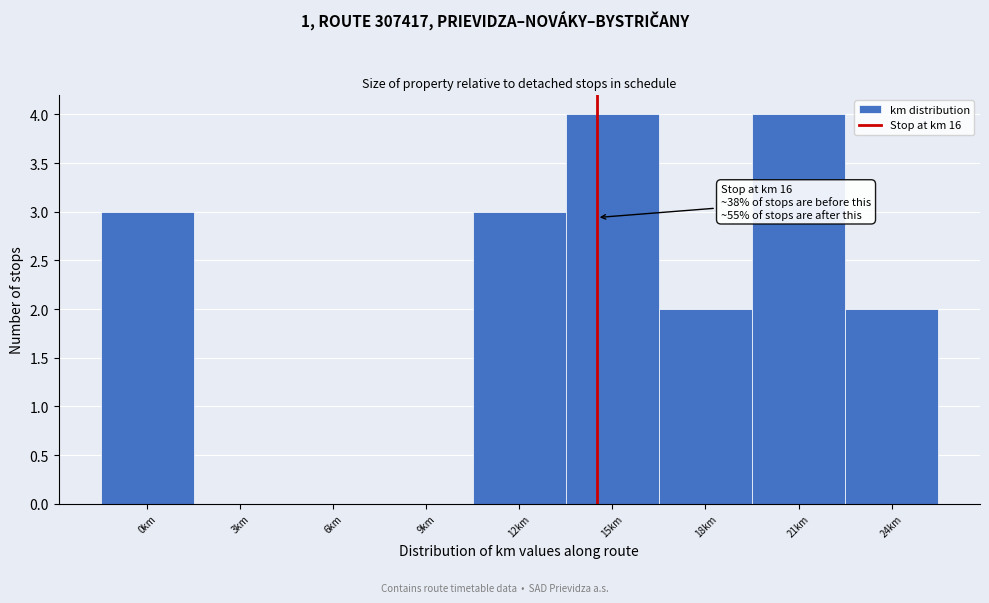

Reading left to right, transcribe all the data shown in this chart.

0km=3	3km=0	6km=0	9km=0	12km=3	15km=4	18km=2	21km=4	24km=2